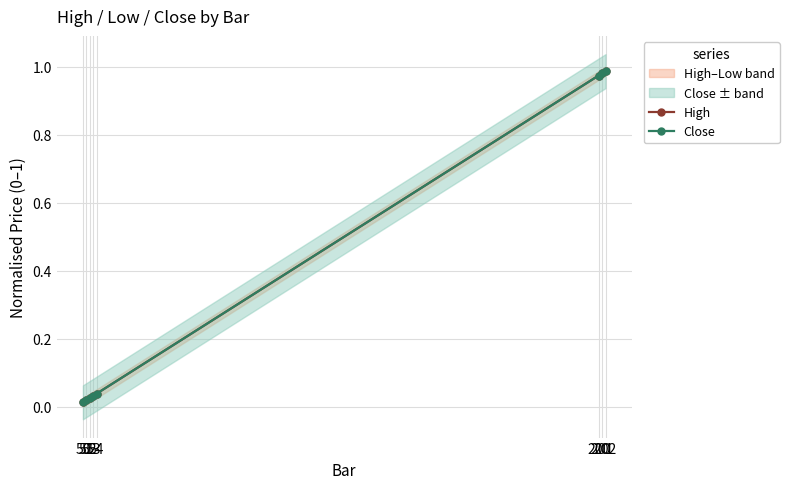

What is the total value across all series at 52?

0.1